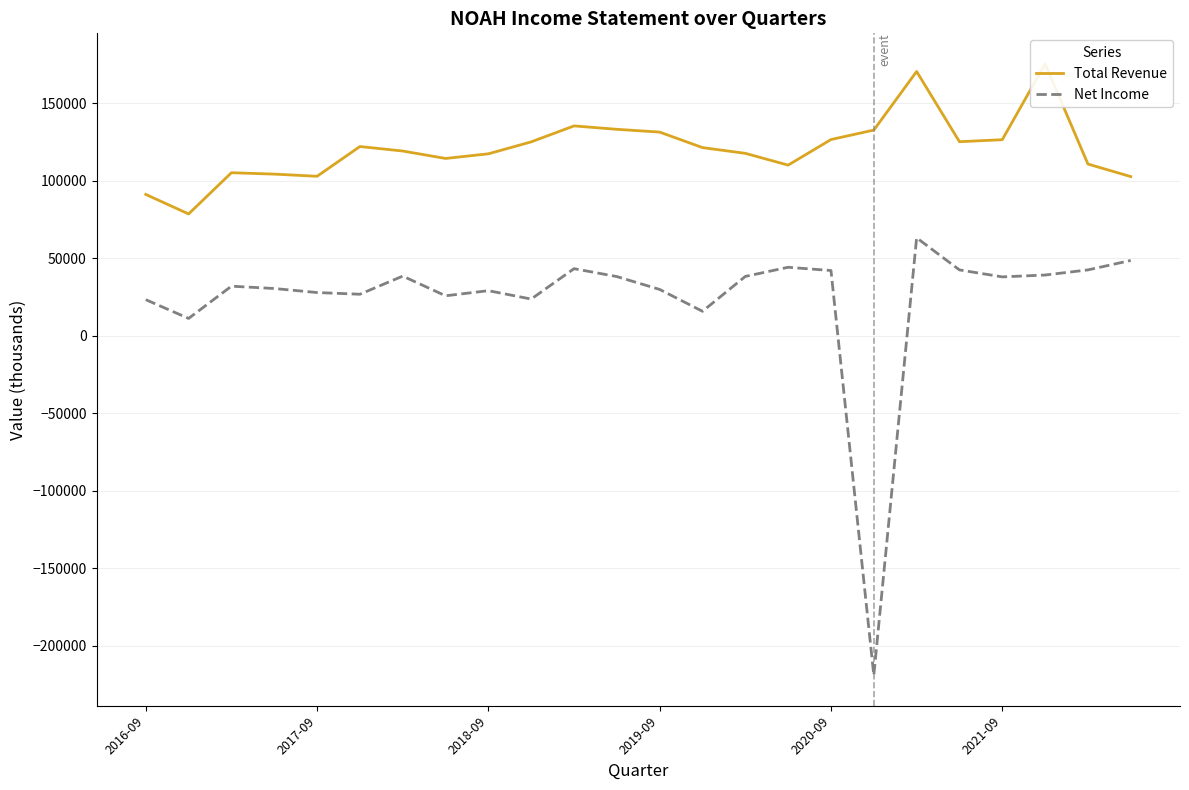

What is the value of the Total Revenue point at the 15th from the left?

117700